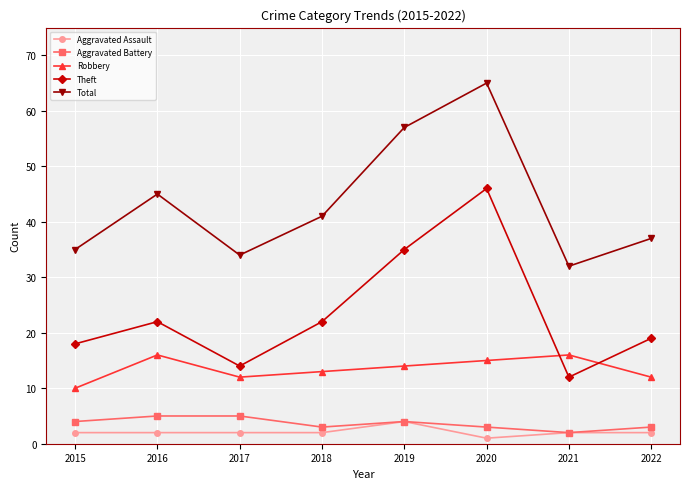

True or false: Aggravated Battery and Theft intersect in this chart.

False